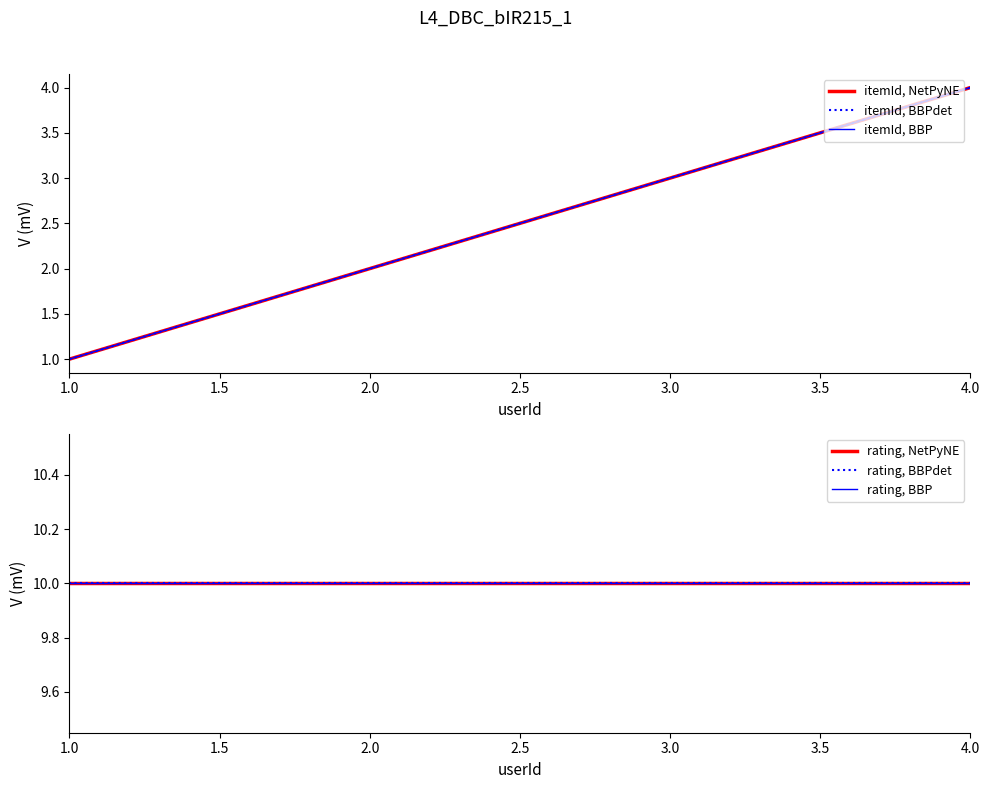

Reading left to right, what are all the values shown in this chart?

itemId, NetPyNE: 1	2	3	4
itemId, BBPdet: 1	2	3	4
itemId, BBP: 1	2	3	4
rating, NetPyNE: 10	10	10	10
rating, BBPdet: 10	10	10	10
rating, BBP: 10	10	10	10